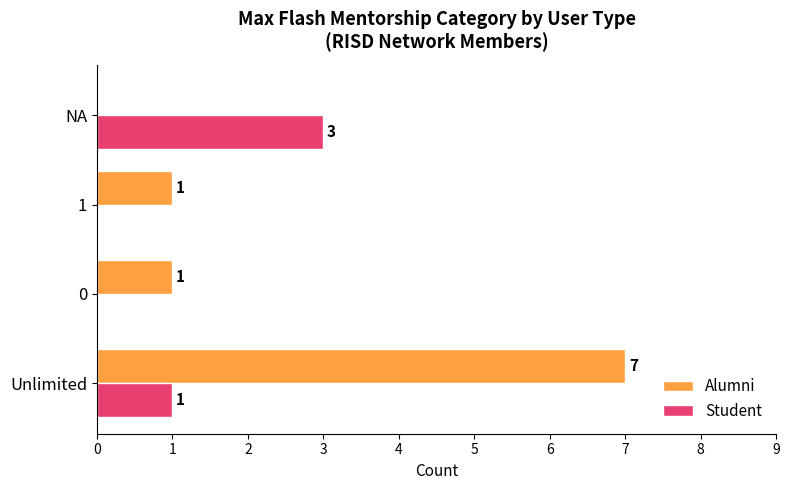

What is the total value across all series at Unlimited?

8